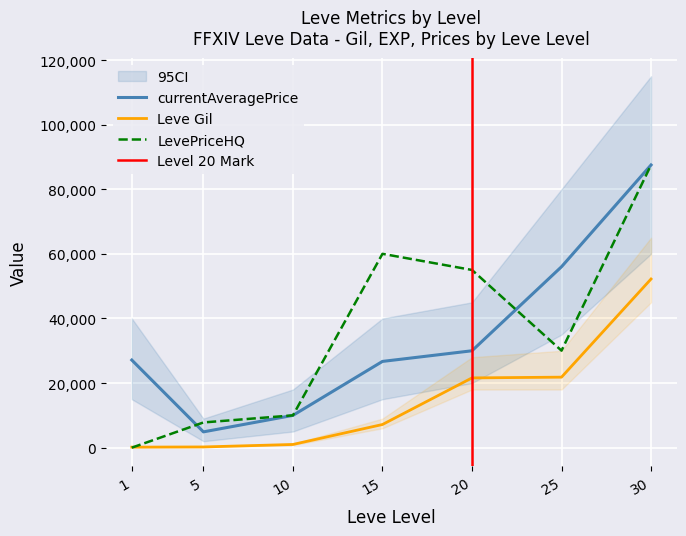

Which series ends up on top after the final intersection of LevePriceHQ and currentAveragePrice?

currentAveragePrice